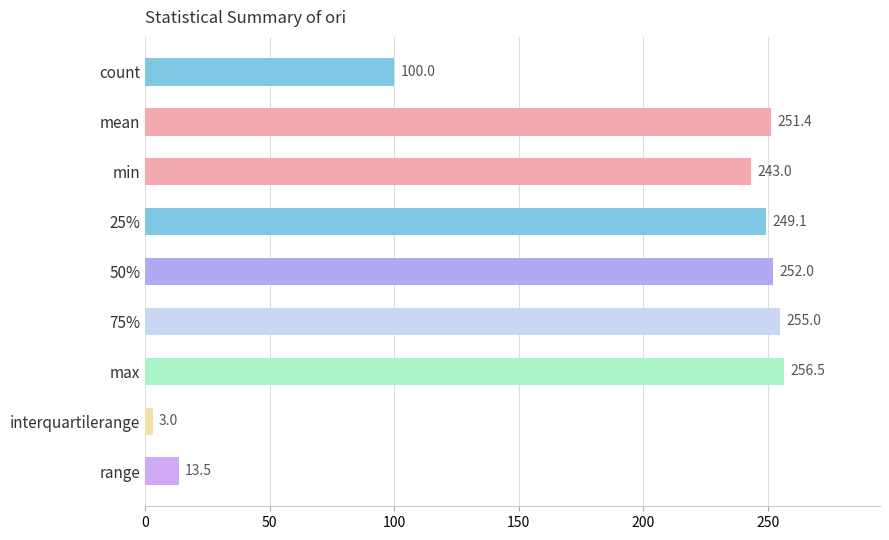

Is it true that the value at 25% is 249.1?

True